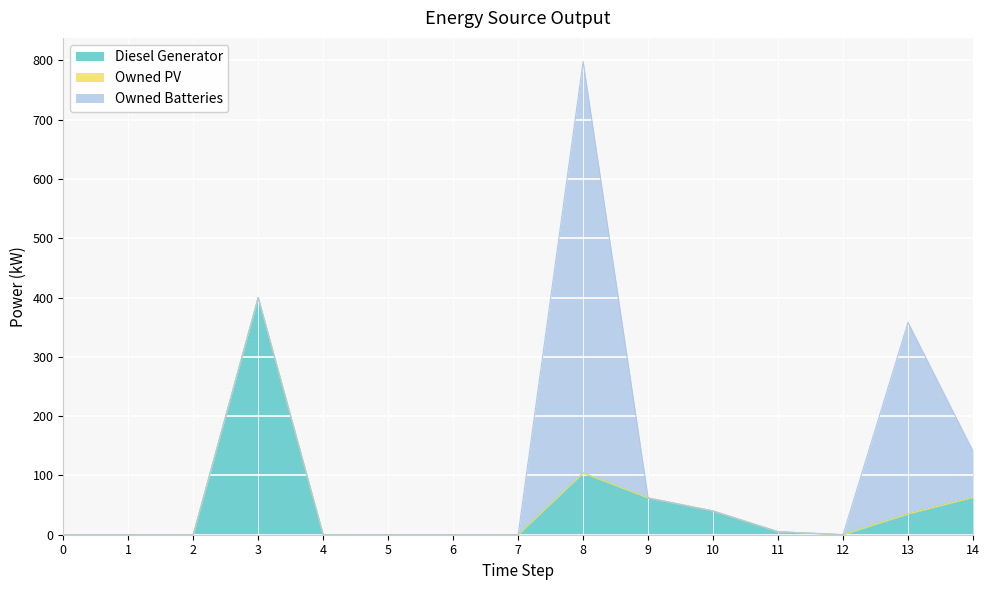

Reading left to right, what are all the values shown in this chart?

Diesel Generator: 0	0	0	400	0	0	0	0	104	62	40	5	0	35	63
Owned PV: 0	0	0	0	0	0	0	0	0	0	0	0	0	0	0
Owned Batteries: 0	0	0	0	0	0	0	0	694	0	0	0	0	323	78